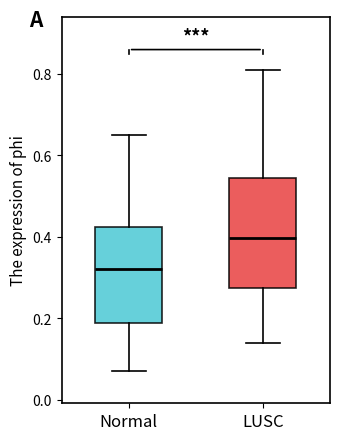

Where does the upper whisker of the box for Normal end on the y-axis? The values are not printed on the chart, so give them approximately, as read against the axis.

0.64